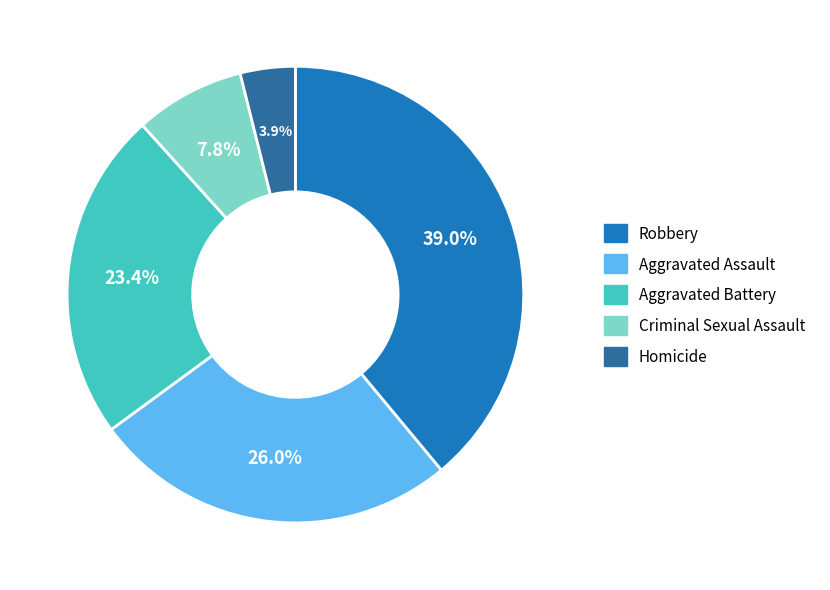

The Robbery slice represents 51% of the pie. True or false?

False